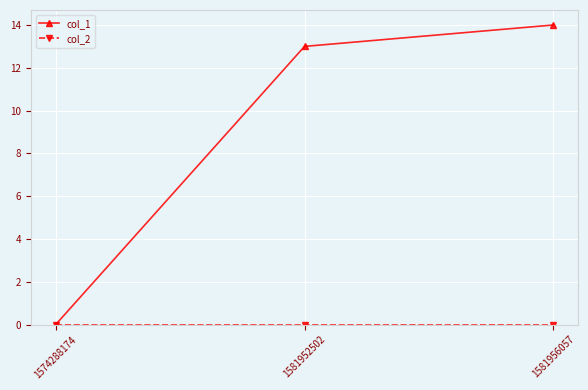

Where is col_1 nearest to the value 7?

1581952502